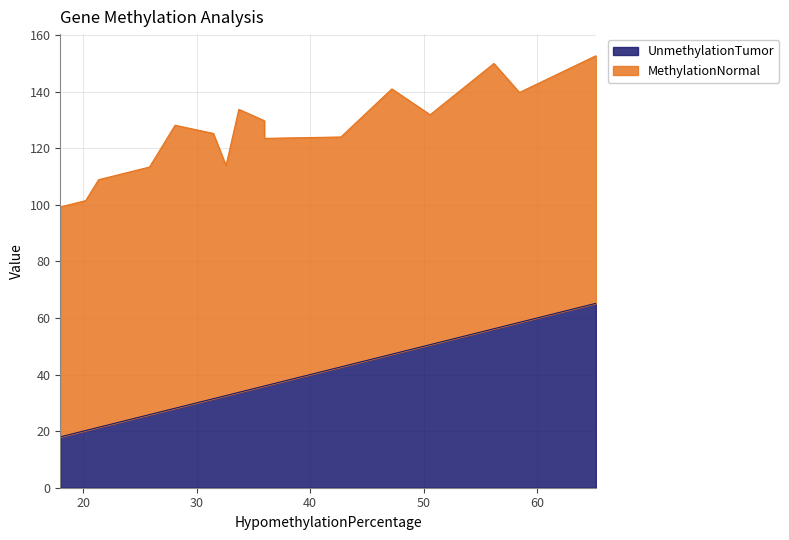

How many lines are shown in the chart?

2